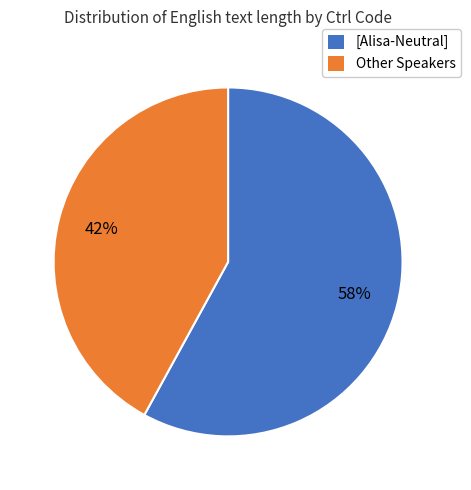

Is there any slice that represents more than half of the pie?

Yes